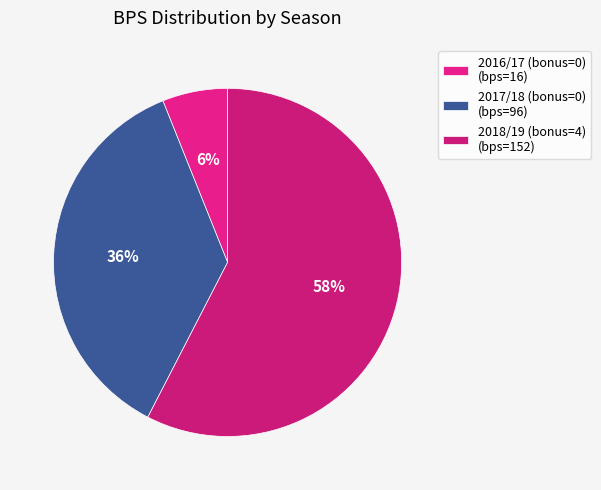

Is it true that 2016/17 (bonus=0) is 6% of the pie?

True